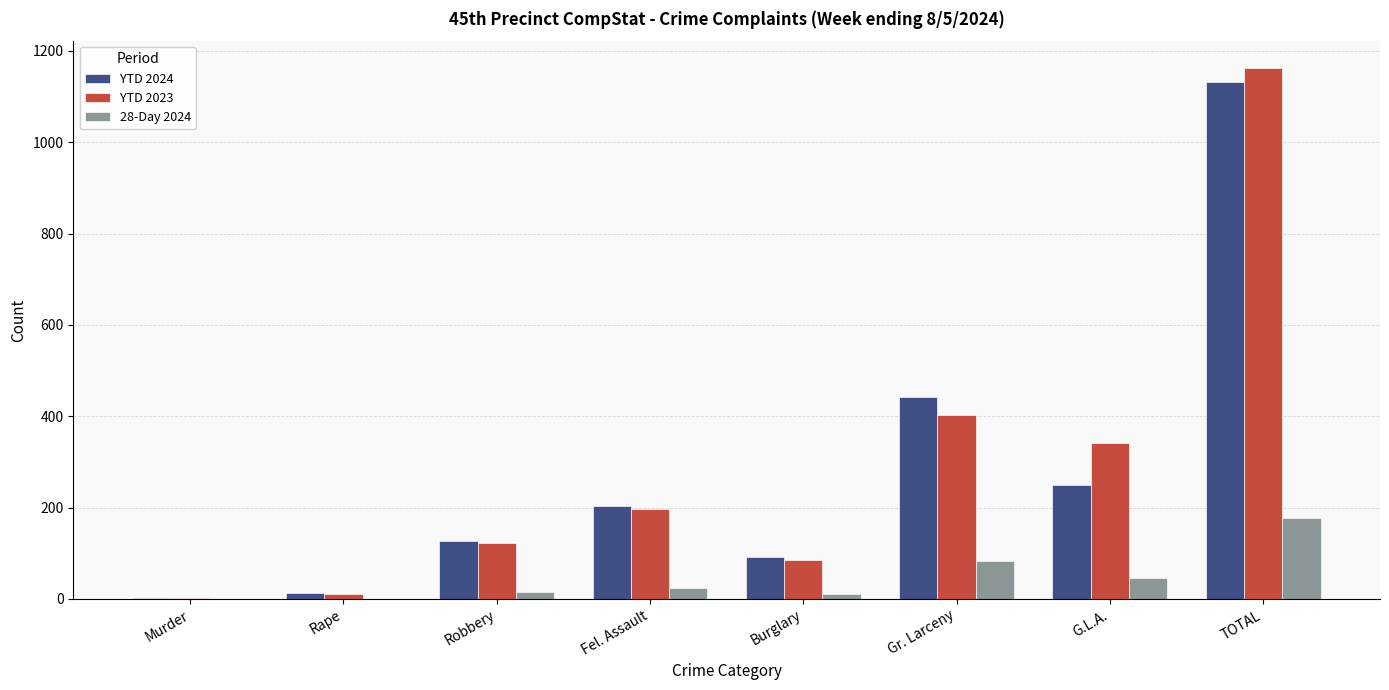

At which category is the sum across all series the highest?

TOTAL